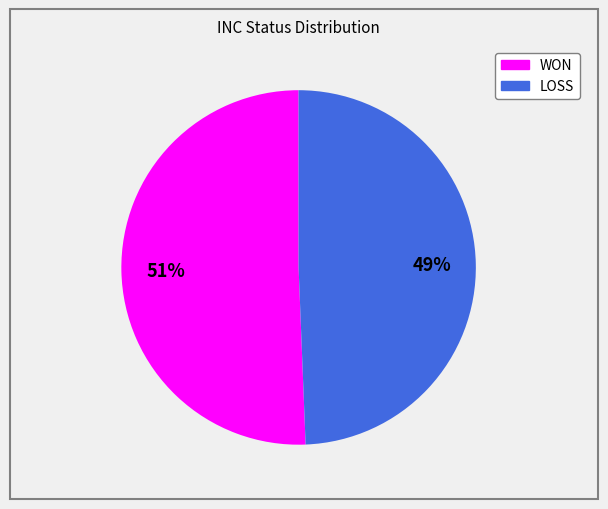

Do LOSS and WON together represent more than half of the pie?

Yes